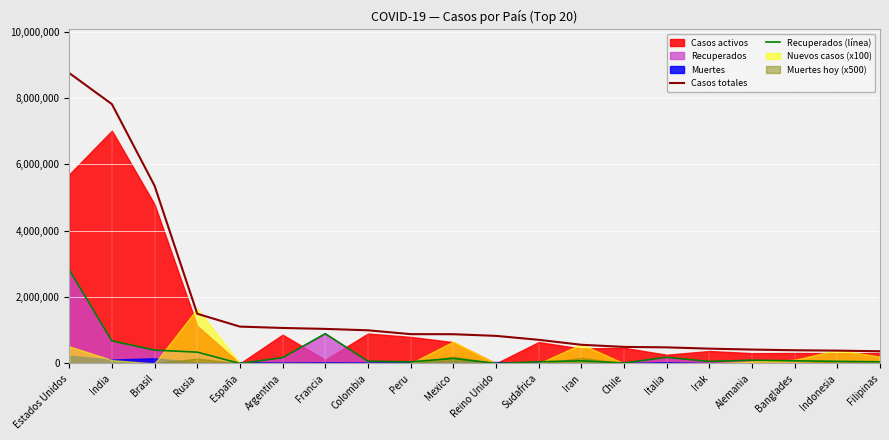

How many data points in Recuperados (línea) are above 79494?

9